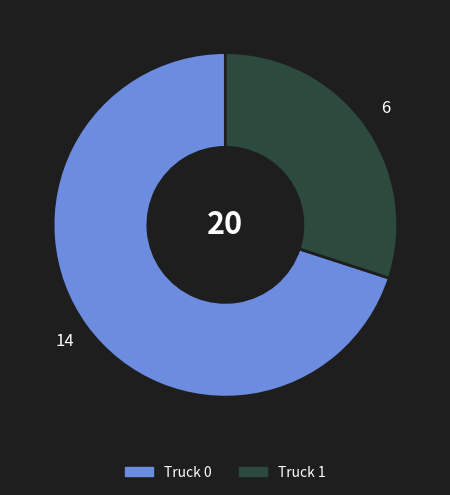

Combined, do Truck 0 and Truck 1 account for over 50%?

Yes